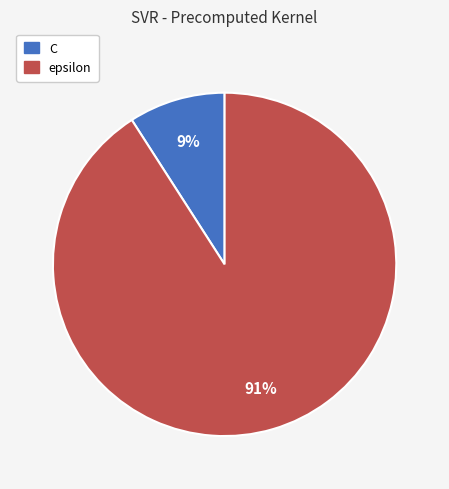

Which category has the smallest portion of the pie?

C